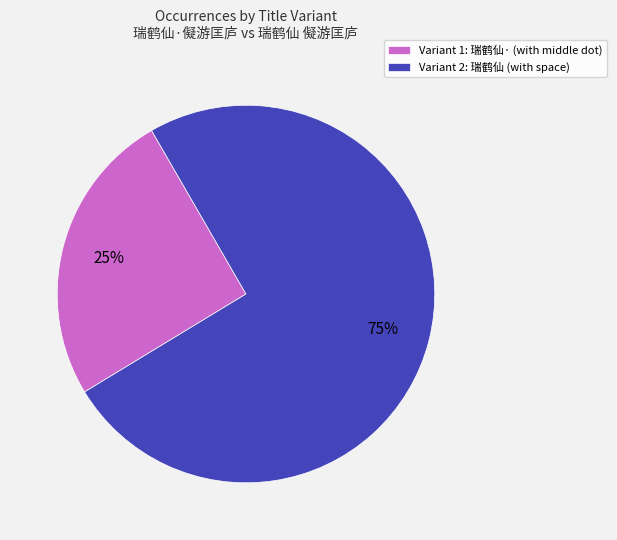

To the nearest percent, what is the average slice percentage?

50%